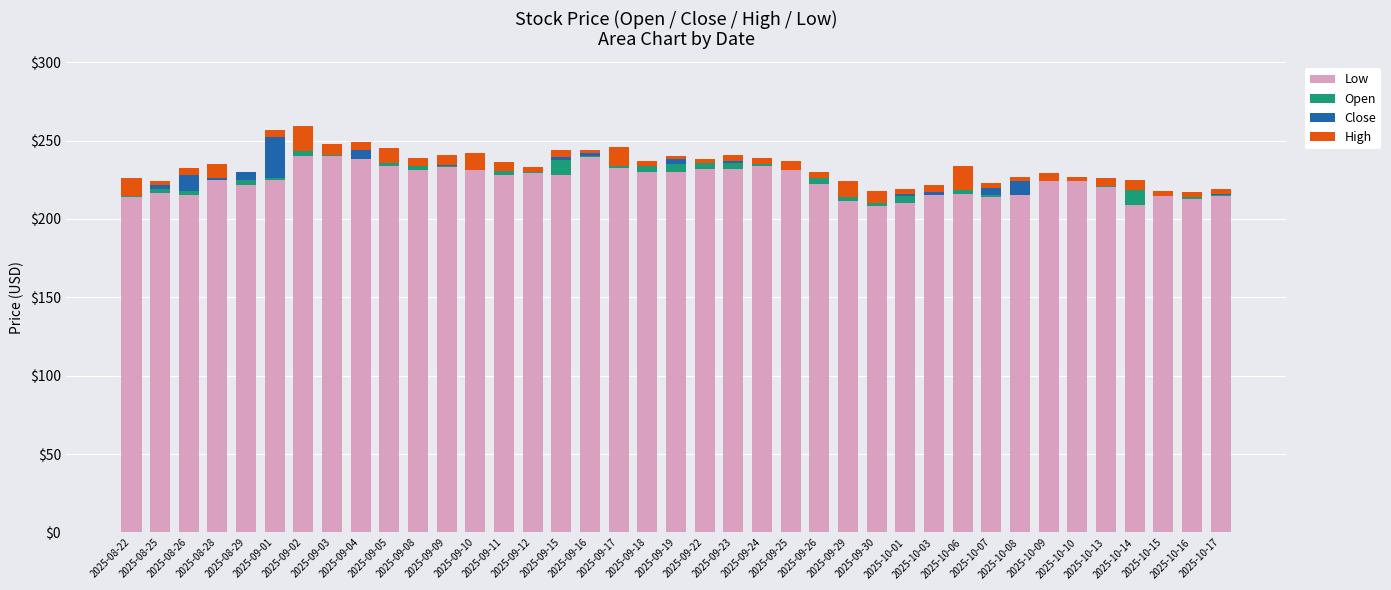

Reading left to right, list all the values displayed in this chart.

Low: 214.0	216.5	215.0	225.0	221.5	224.9	240.1	240.0	238.0	233.5	231.0	233.0	231.0	228.0	229.2	228.1	239.4	232.2	230.0	230.1	232.0	232.1	233.5	231.0	222.1	211.6	207.9	210.0	215.0	216.1	214.0	215.1	224.0	224.2	220.1	209.1	214.5	213.0	214.8
Open: 12.2	2.5	3.0	0.0	3.4	1.1	14.6	3.6	0.0	11.5	4.0	0.8	10.9	3.2	1.8	9.2	0.6	10.8	4.0	4.8	6.2	3.4	5.4	6.0	5.9	12.4	7.9	4.9	0.0	17.6	1.0	0.0	3.0	0.8	2.9	15.9	0.5	2.1	0.2
Close: -11.8	2.8	9.9	0.8	4.9	25.9	-11.2	-3.0	5.9	-9.3	-1.1	0.6	-10.7	-0.9	-1.2	2.1	2.1	-9.4	-0.2	3.2	-2.6	1.4	-3.9	-5.6	-1.8	-9.7	-5.5	0.9	2.0	-15.4	5.0	8.9	-3.0	-0.8	-2.0	-6.6	-0.1	-0.9	0.7
High: 11.8	2.2	4.2	9.2	0.2	5.0	15.4	6.9	5.1	9.3	5.1	6.7	10.7	5.7	3.2	4.5	1.9	12.4	3.1	1.8	2.6	3.9	4.0	5.6	3.8	9.9	7.1	3.1	4.8	15.4	3.1	3.0	5.3	2.8	4.9	6.6	2.9	2.8	3.3